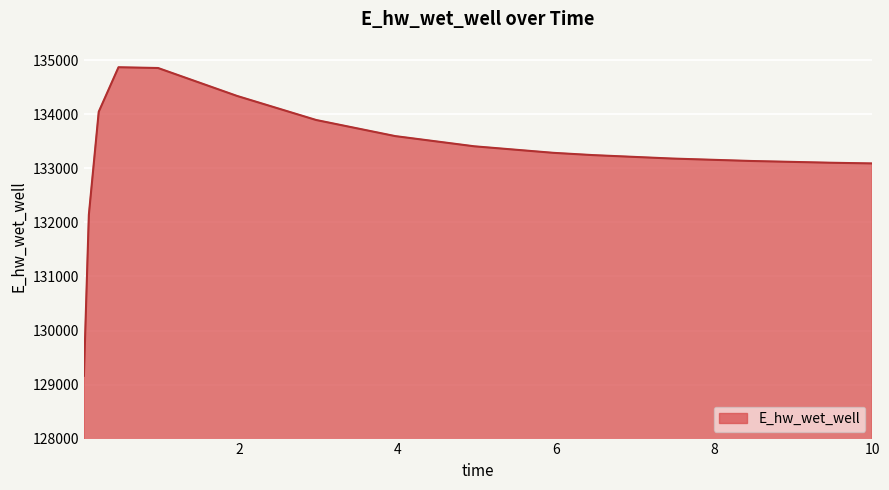

What is the greatest value displayed?

134872.3